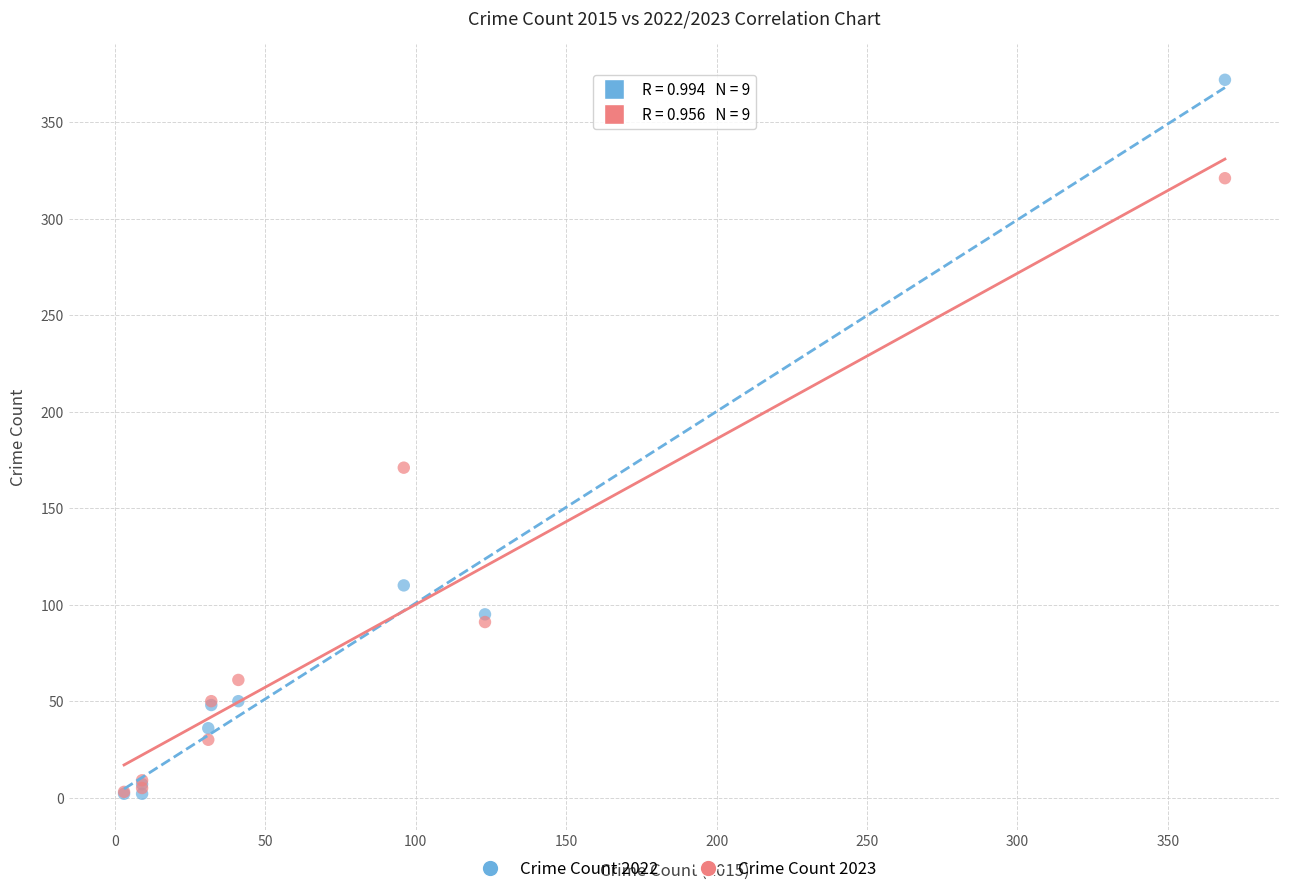

What are all the series names shown in the legend?

Crime Count 2022, Crime Count 2023